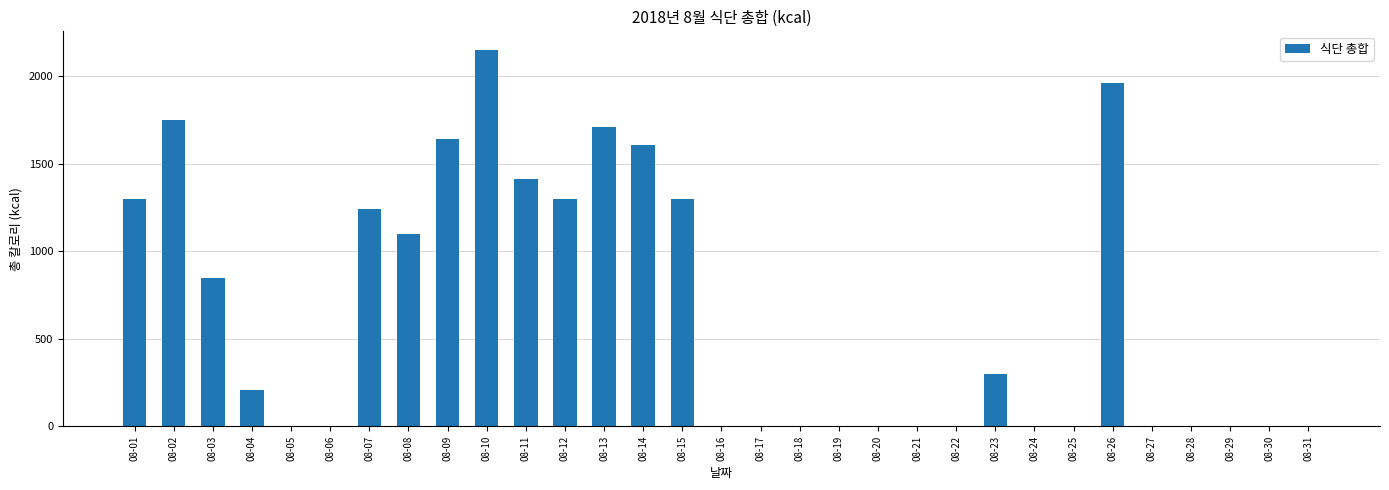

True or false: the data shows 1640 at 08-09.

True